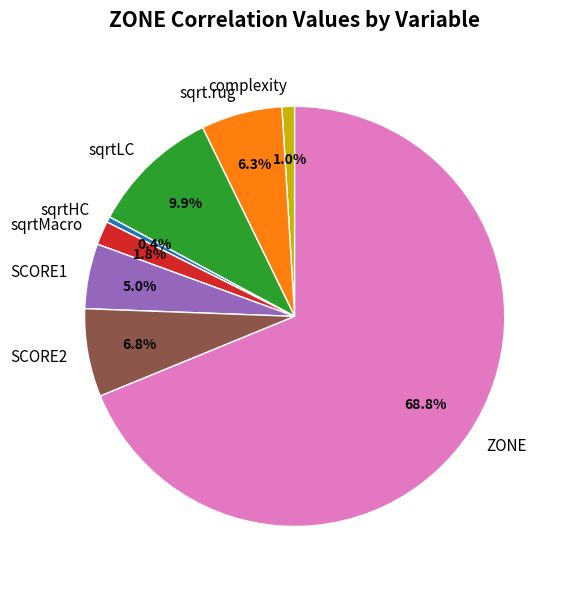

Is there a majority slice in this chart?

Yes